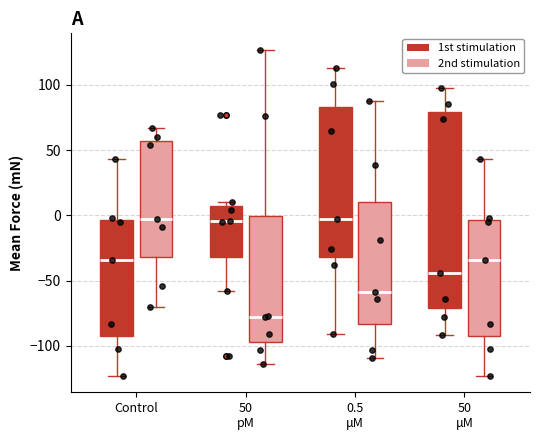

Reading left to right, read every box against the y-axis: the position of its median line, the range the box covers, and the ends of its whiskers. The values are not printed on the chart, so give them approximately, as read against the axis.

Control (1st stimulation): median -35, box -90 to -5, whiskers -125 to 45
Control (2nd stimulation): median -5, box -30 to 55, whiskers -70 to 65
50 pM (1st stimulation): median -5, box -30 to 5, whiskers -60 to 10
50 pM (2nd stimulation): median -80, box -95 to 0, whiskers -115 to 125
0.5 μM (1st stimulation): median -5, box -30 to 85, whiskers -90 to 115
0.5 μM (2nd stimulation): median -60, box -85 to 10, whiskers -110 to 90
50 μM (1st stimulation): median -45, box -70 to 80, whiskers -90 to 100
50 μM (2nd stimulation): median -35, box -90 to -5, whiskers -125 to 45